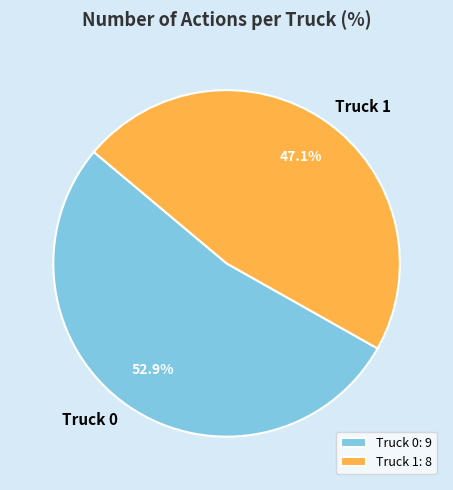

Between Truck 1 and Truck 0, which is larger?

Truck 0